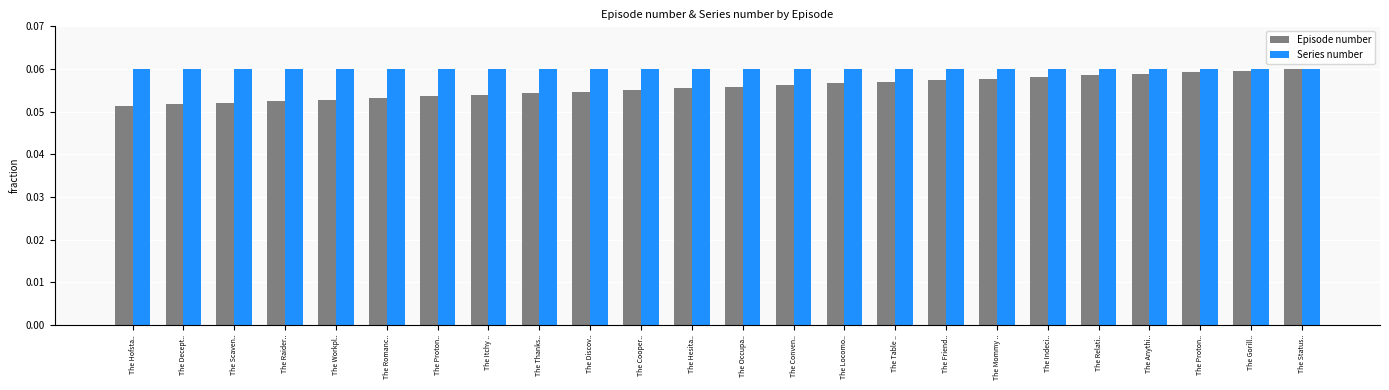

Is the value of Episode number at The Mommy .. greater than the value of Series number at The Status..?

No